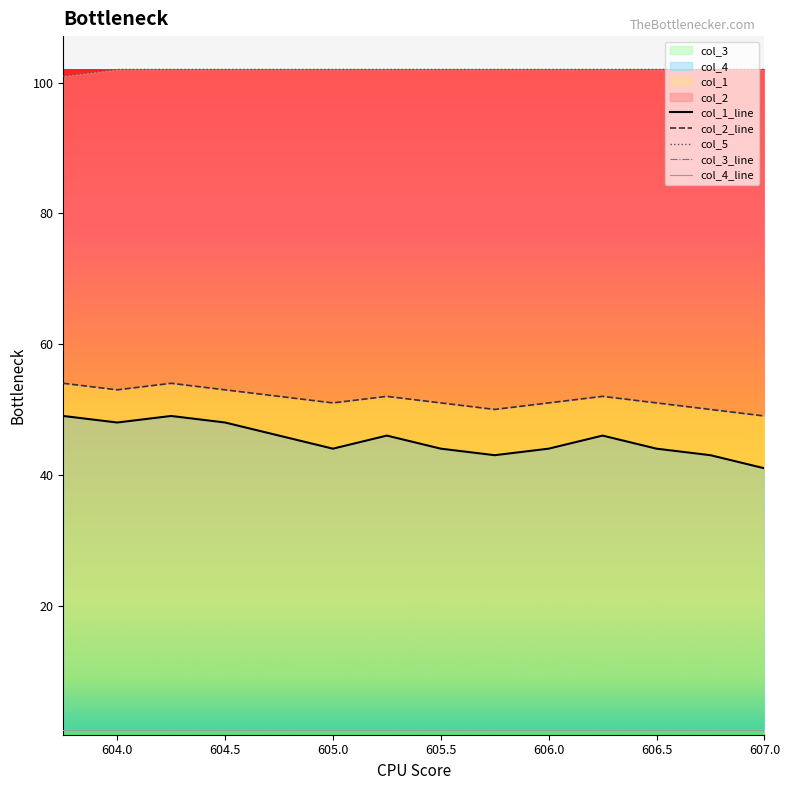

What is the highest value of the col_4 series?

49